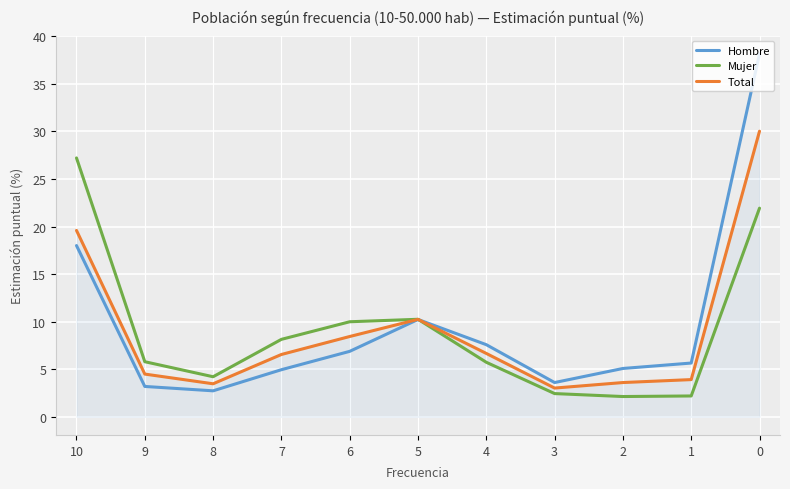

What is the average value of the Total series?

9.1